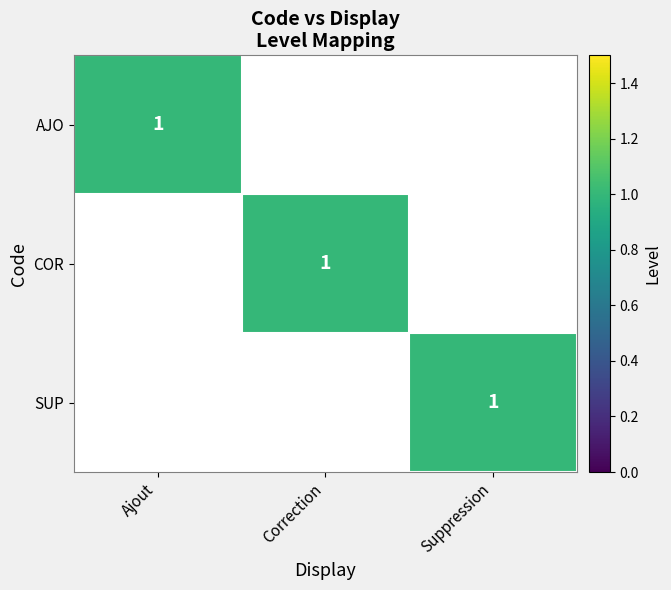

How many distinct data groups are displayed?

3